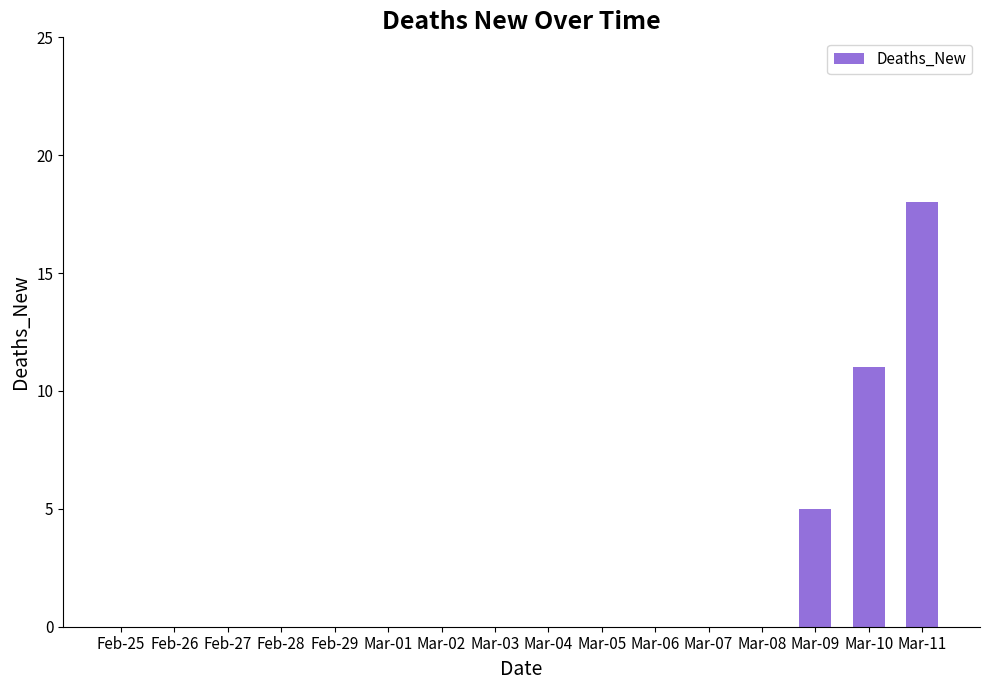

Count the number of categories in the chart.

16